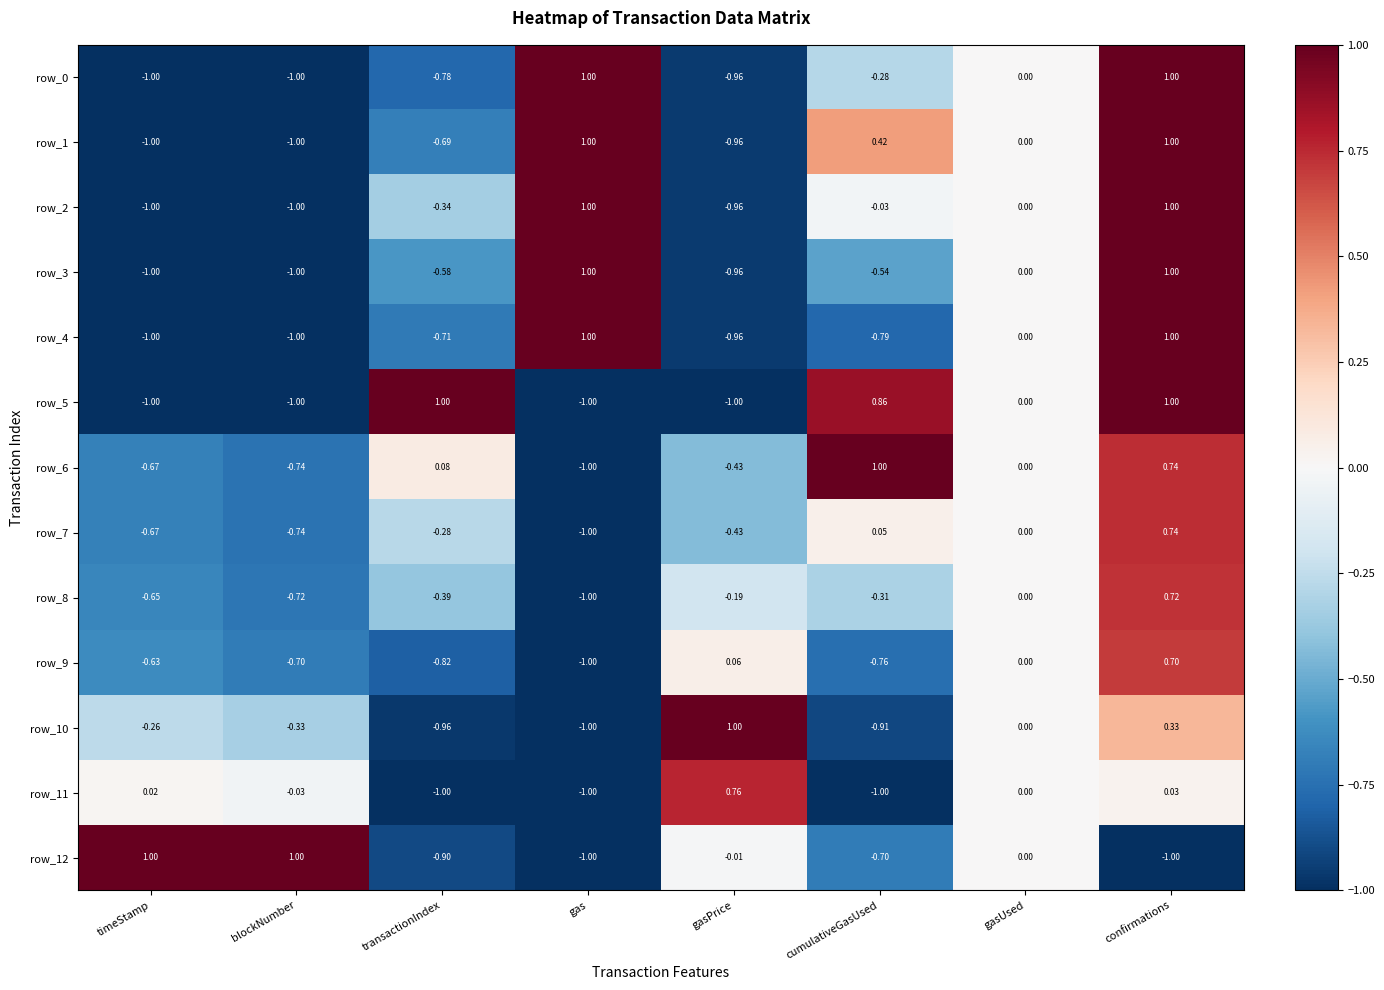

At which label is row_4 closest to 0?

gasUsed